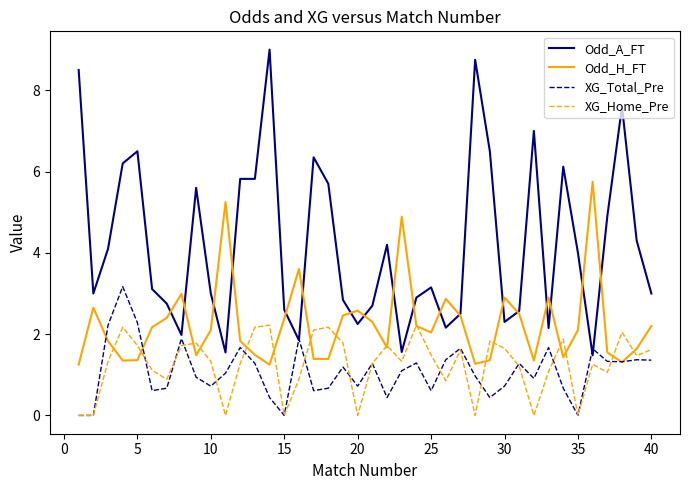

How many distinct data groups are displayed?

4